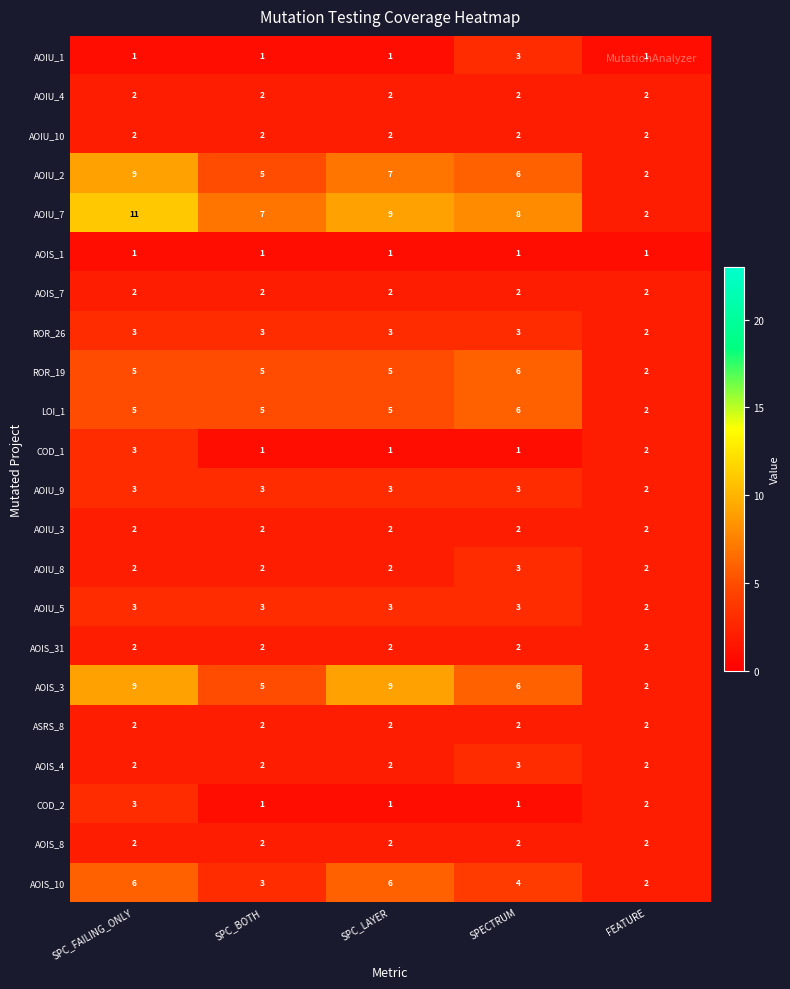

Which series has the largest total across all categories?

AOIU_7